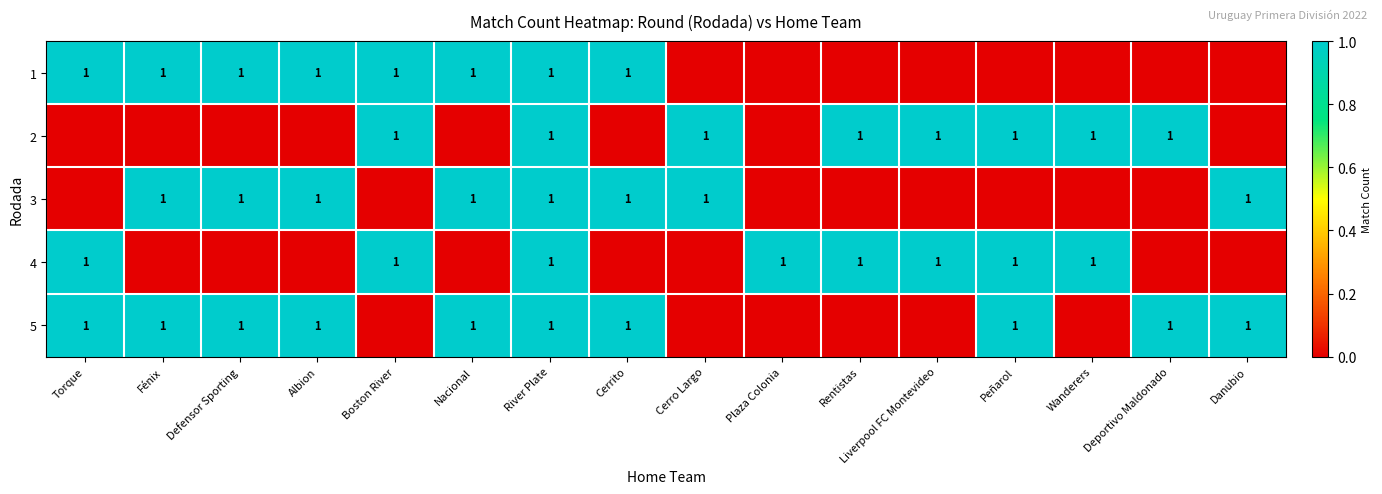

At which category is the sum across all series the highest?

River Plate